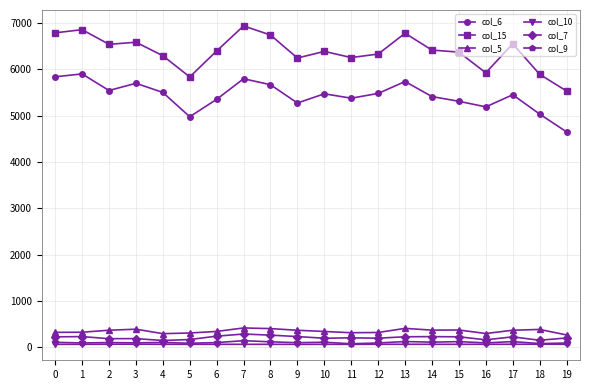

Which series has the largest total across all categories?

col_15